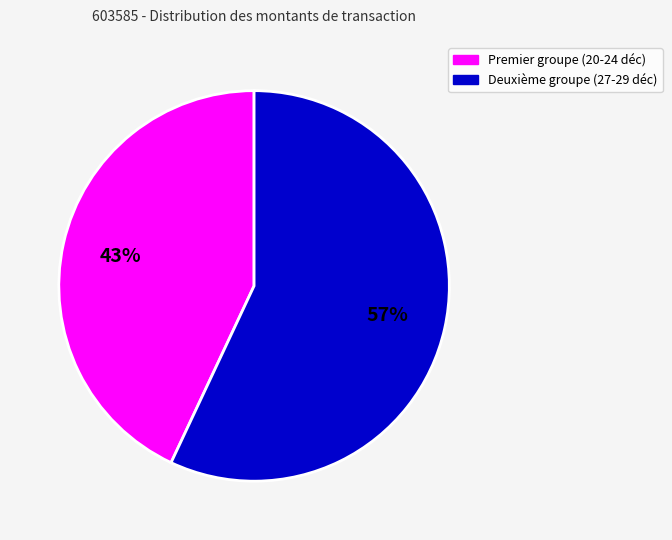

Does any single category account for the majority?

Yes